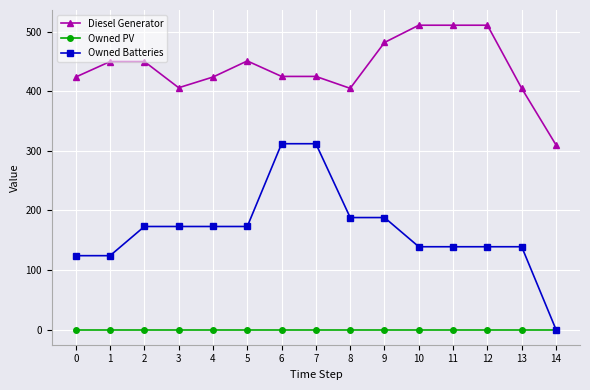

Where is the first local minimum for Diesel Generator?

3